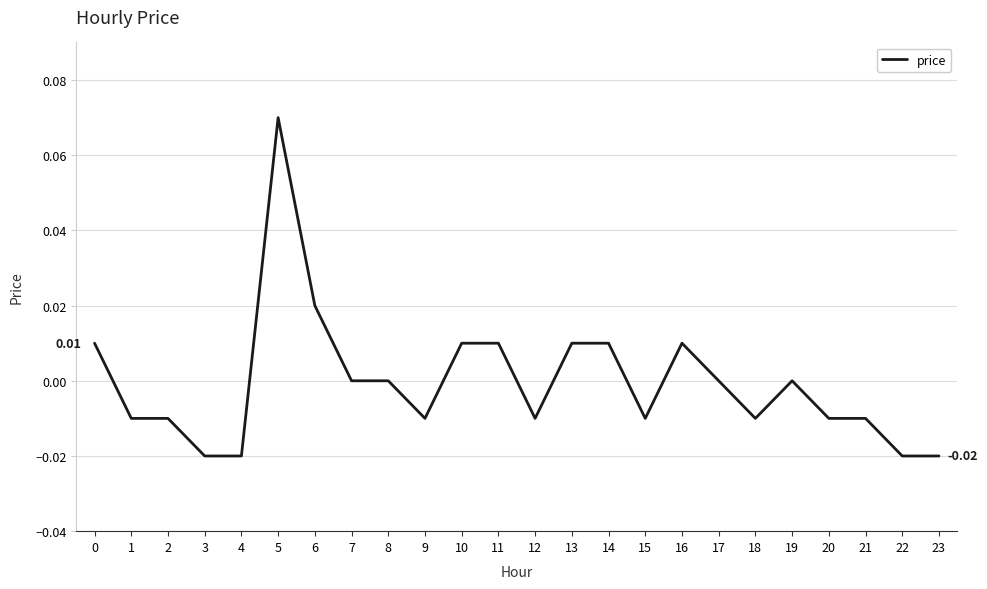

Between 4 and 18, which is larger?

18